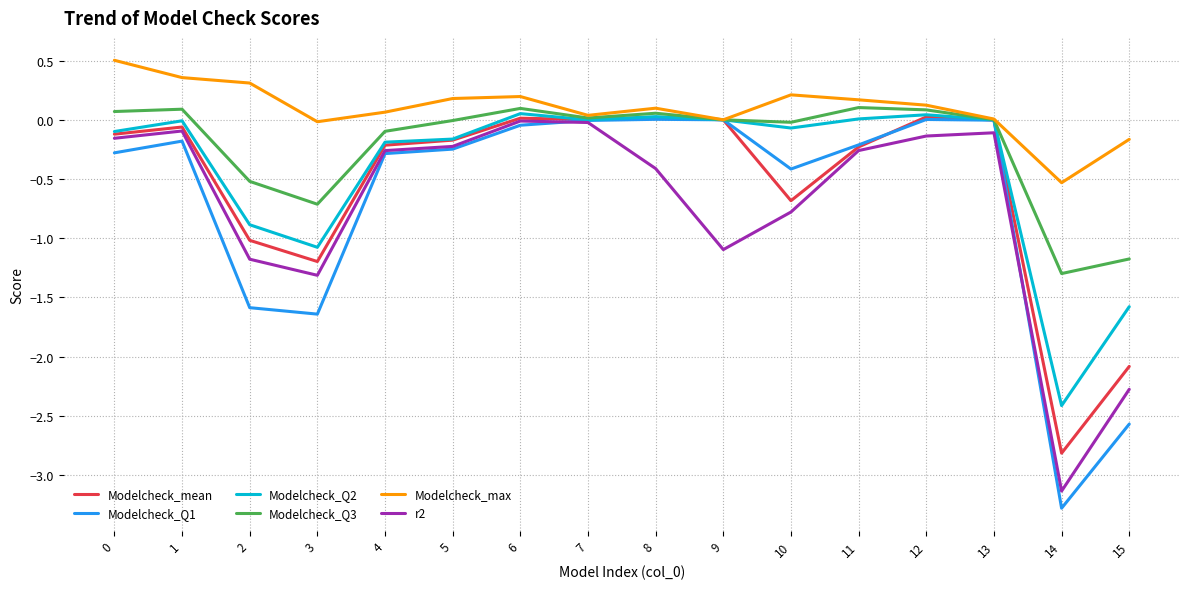

Is the value of r2 at 10 greater than the value of Modelcheck_Q1 at 3?

Yes